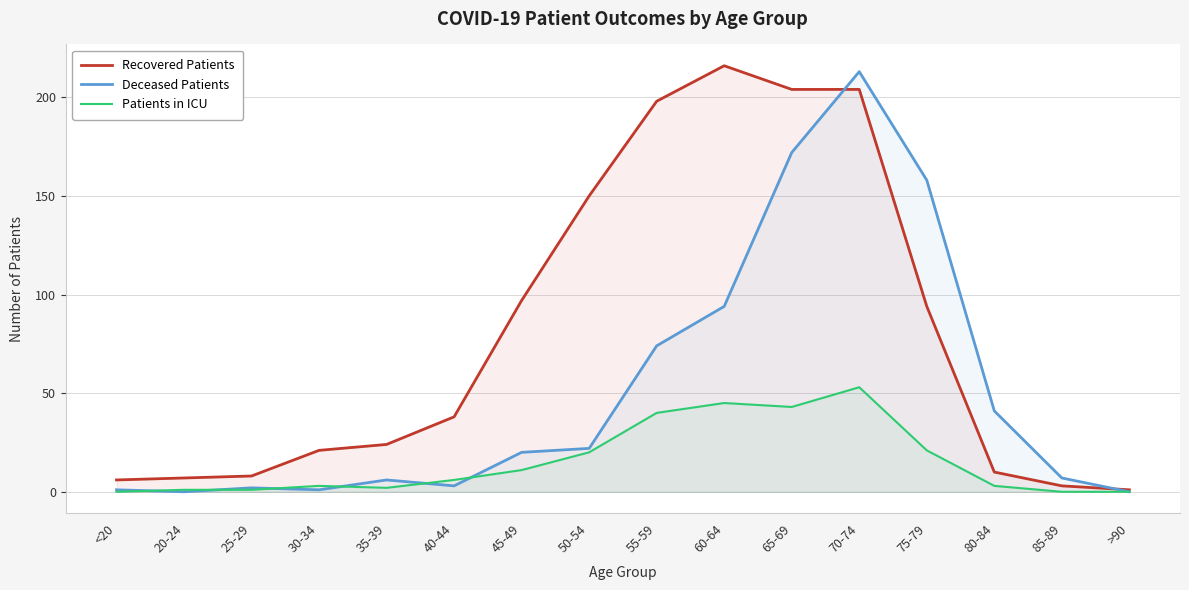

In Deceased Patients, how many points are higher than both neighbors (excluding endpoints)?

3